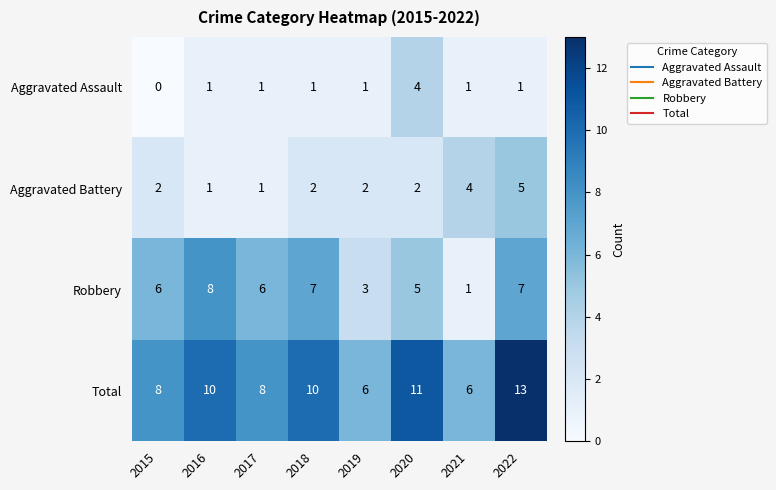

At which category is the sum across all series the highest?

2022